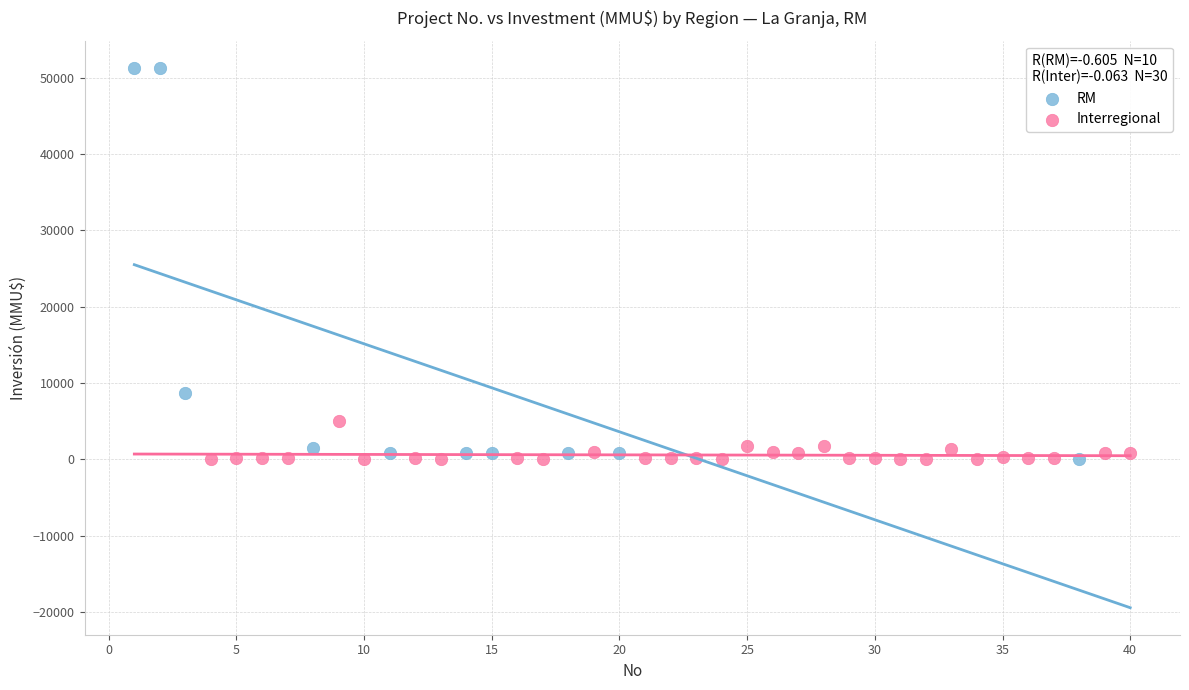

Which series contains the highest Y value?

RM